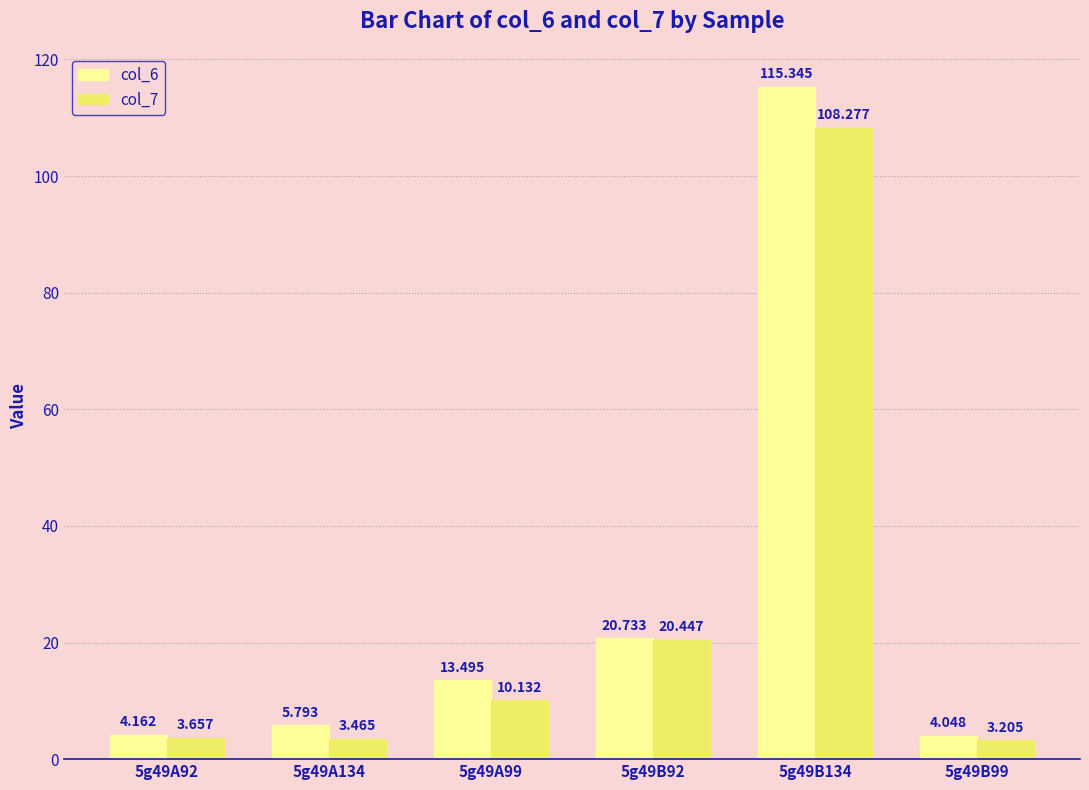

What is the label of the 6th bar from the left?

5g49B99